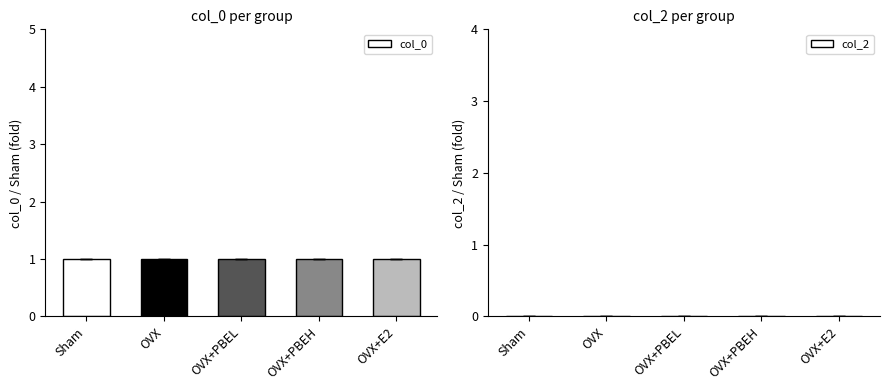

Reading left to right, what are all the values shown in this chart?

1.0	1.0	1.0	1.0	1.0